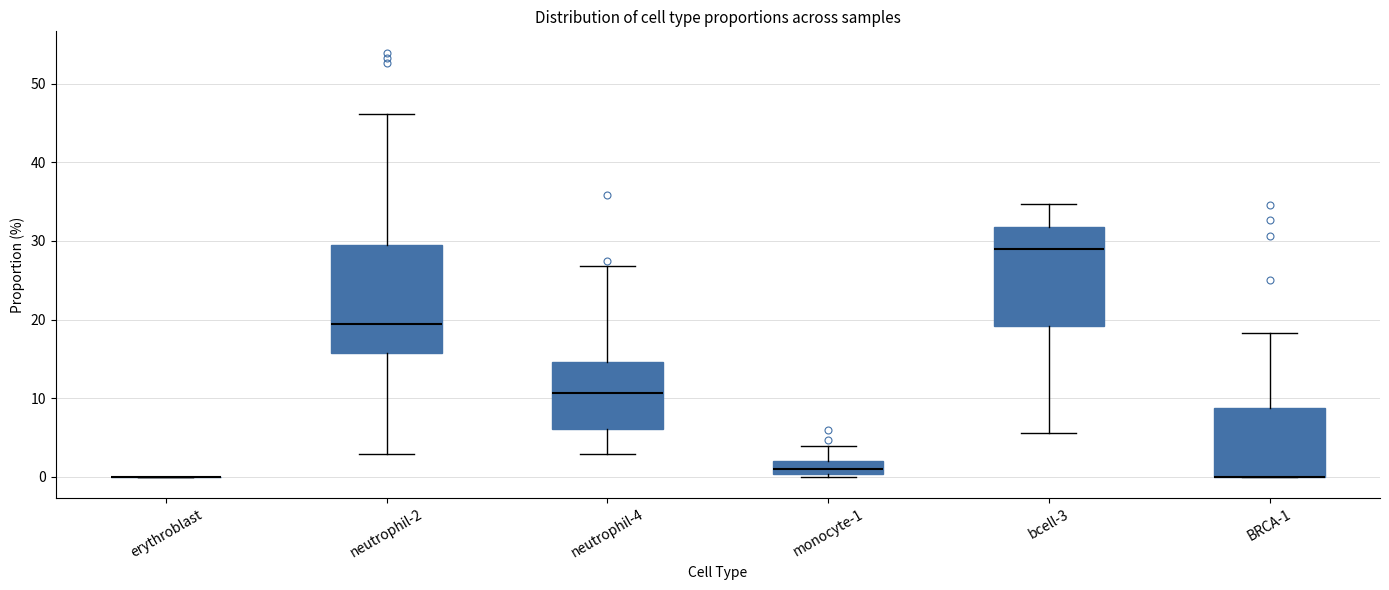

Reading left to right, read every box against the y-axis: the position of its median line, the range the box covers, and the ends of its whiskers. The values are not printed on the chart, so give them approximately, as read against the axis.

erythroblast: box collapsed to a line at 0, whiskers 0 to 0
neutrophil-2: median 19, box 16 to 29, whiskers 3 to 46
neutrophil-4: median 11, box 6 to 15, whiskers 3 to 27
monocyte-1: median 1, box 0 to 2, whiskers 0 (just below the box's lower edge) to 4
bcell-3: median 29, box 19 to 32, whiskers 6 to 35
BRCA-1: median 0 (drawn on the box's lower edge), box 0 to 9, whiskers 0 to 18